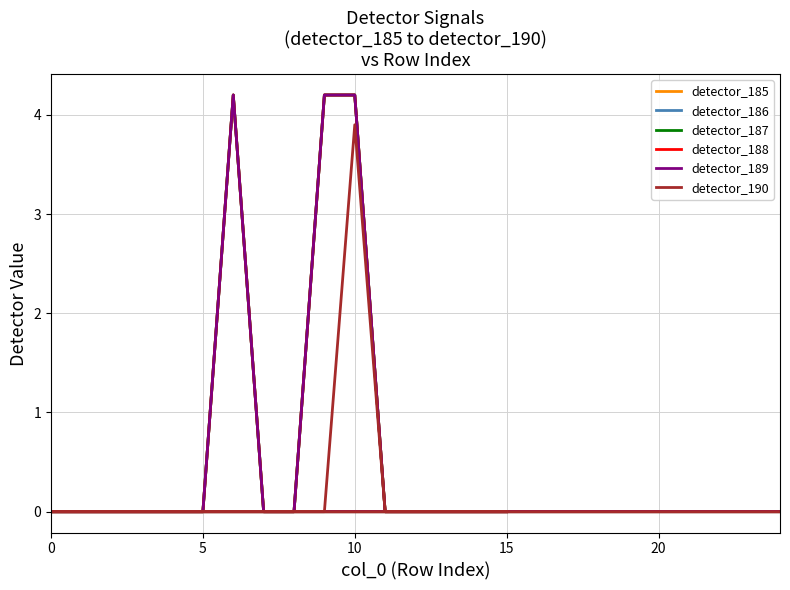

What are all the series names shown in the legend?

detector_185, detector_186, detector_187, detector_188, detector_189, detector_190